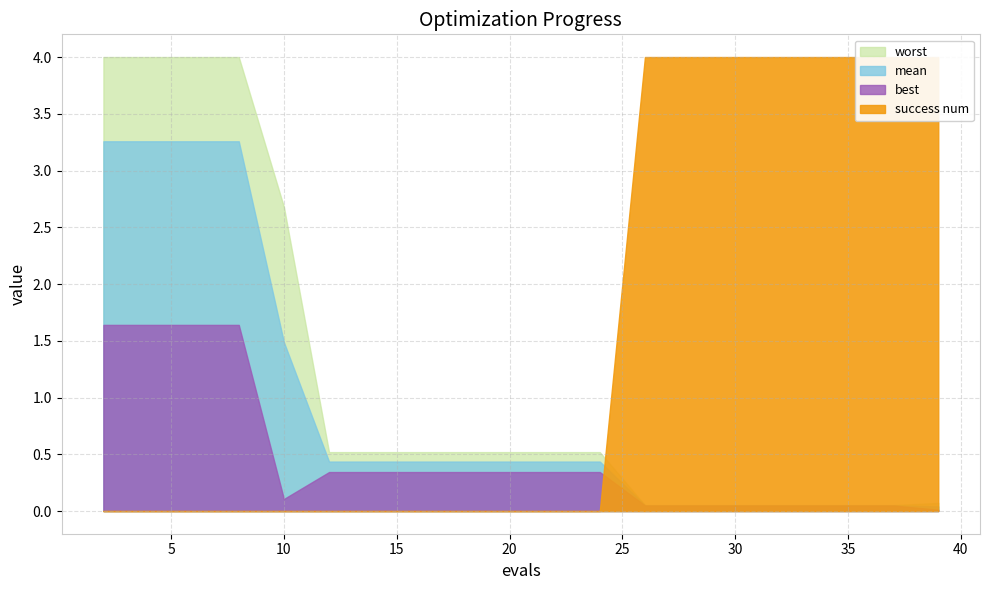

Reading left to right, list all the values displayed in this chart.

mean: 3.3	3.3	3.3	3.3	1.5	0.4	0.4	0.4	0.4	0.4	0.4	0.4	0.1	0.1	0.1	0.1	0.1	0.1	0.1	0.0
best: 1.6	1.6	1.6	1.6	0.1	0.3	0.3	0.3	0.3	0.3	0.3	0.3	0.0	0.0	0.0	0.0	0.0	0.0	0.0	0.0
worst: 4.0	4.0	4.0	4.0	2.7	0.5	0.5	0.5	0.5	0.5	0.5	0.5	0.1	0.1	0.1	0.1	0.1	0.1	0.1	0.1
success num: 0.0	0.0	0.0	0.0	0.0	0.0	0.0	0.0	0.0	0.0	0.0	0.0	4.0	4.0	4.0	4.0	4.0	4.0	4.0	4.0